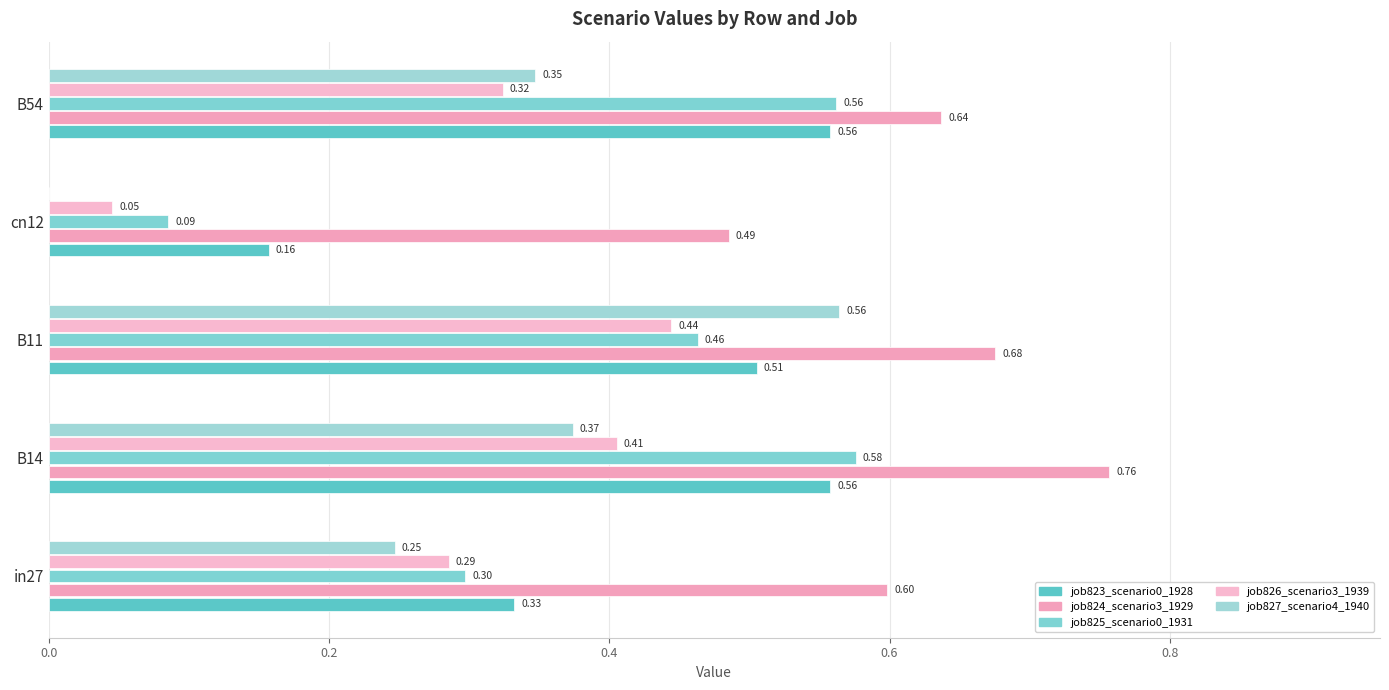

At which category does the chart reach its peak across all series?

B14